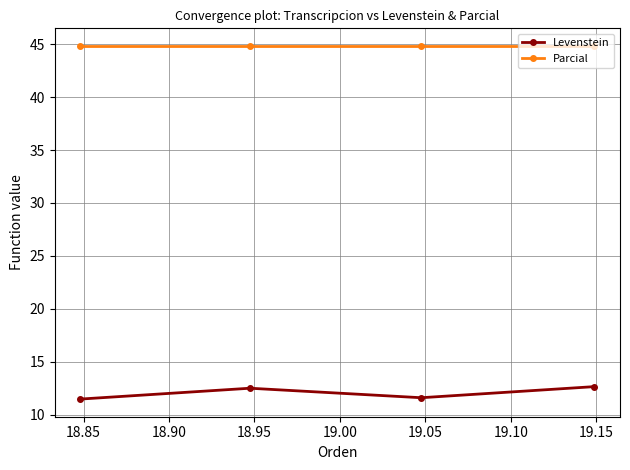

At how many categories does at least one series exceed 12?

4